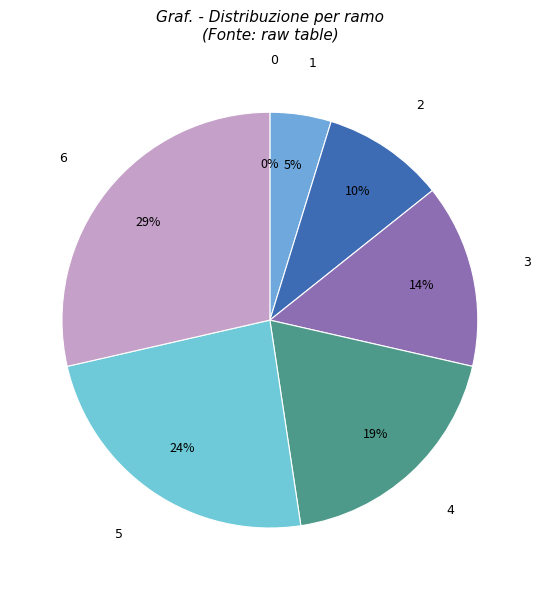

Do 1 and 0 together represent more than half of the pie?

No